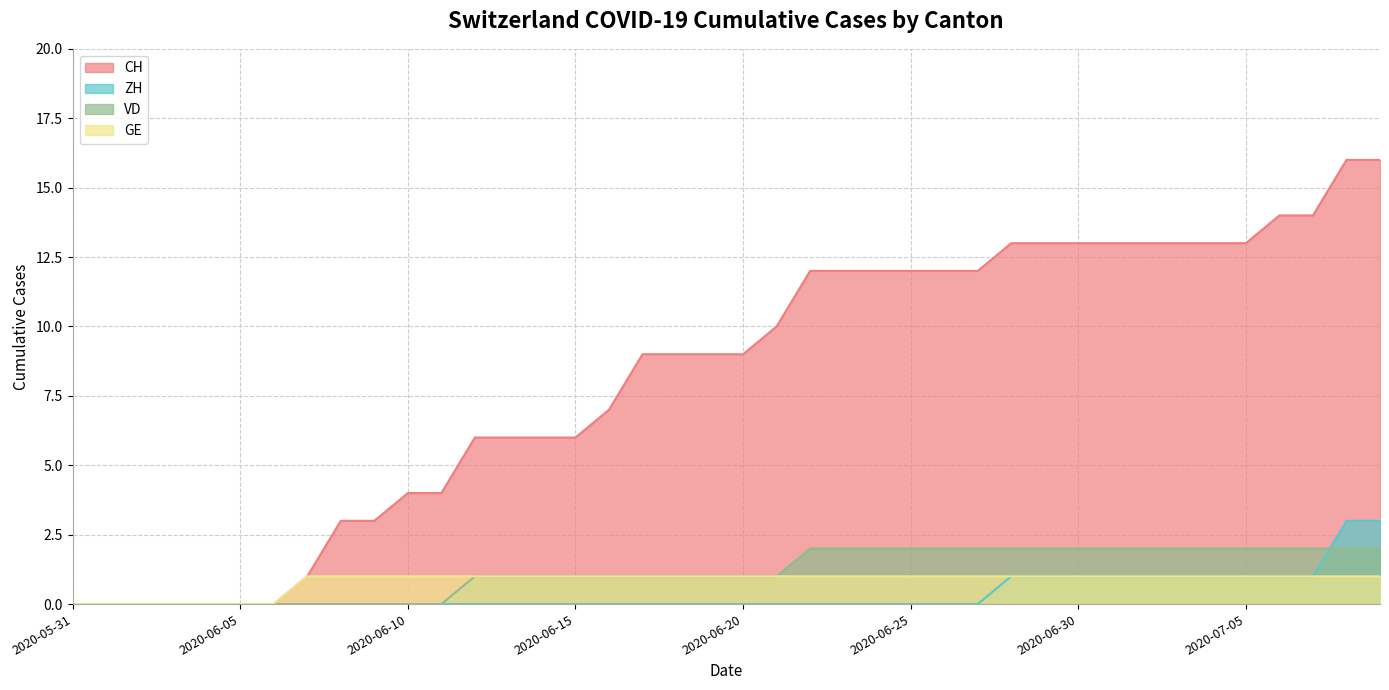

What is the difference between the highest and lowest values at 2020-06-30?

12